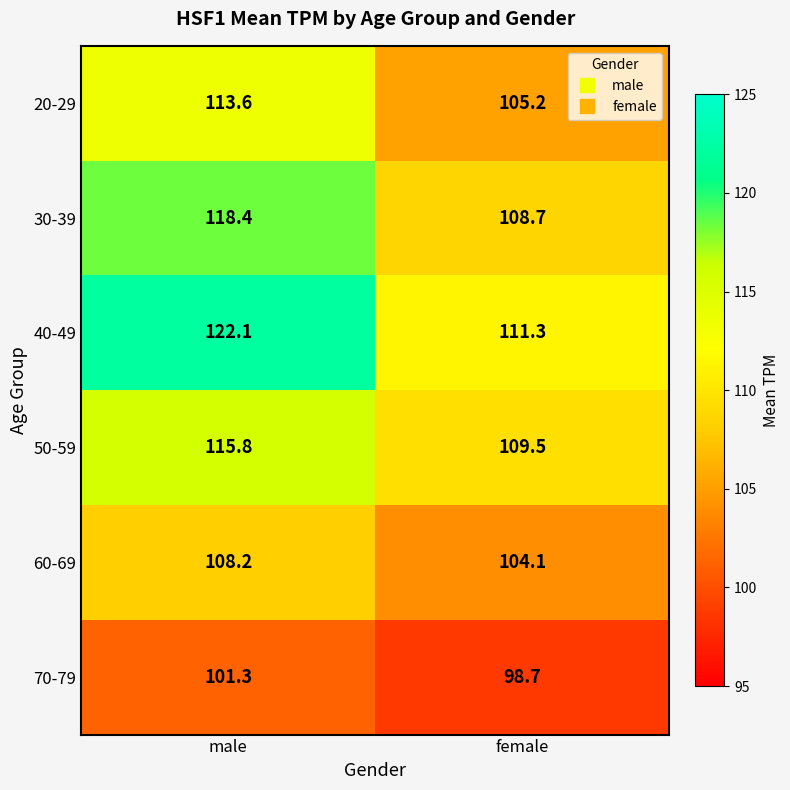

What is the highest value of the 60-69 series?

108.2